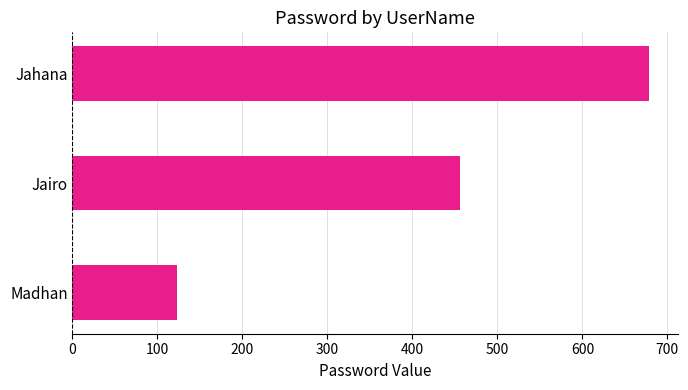

Where is the data nearest to the value 400?

Jairo